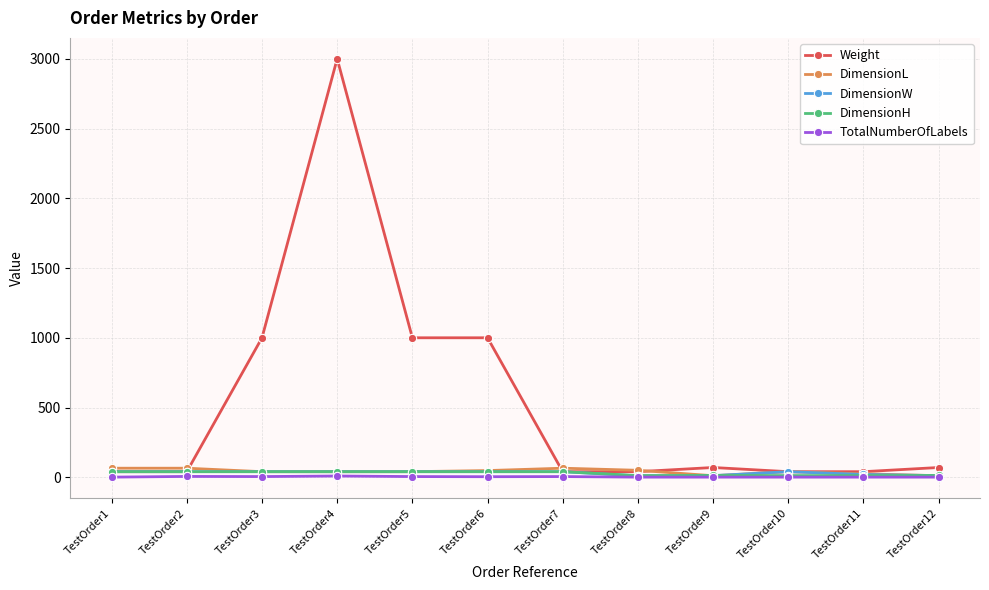

The value of DimensionW at TestOrder12 is 12. True or false?

True